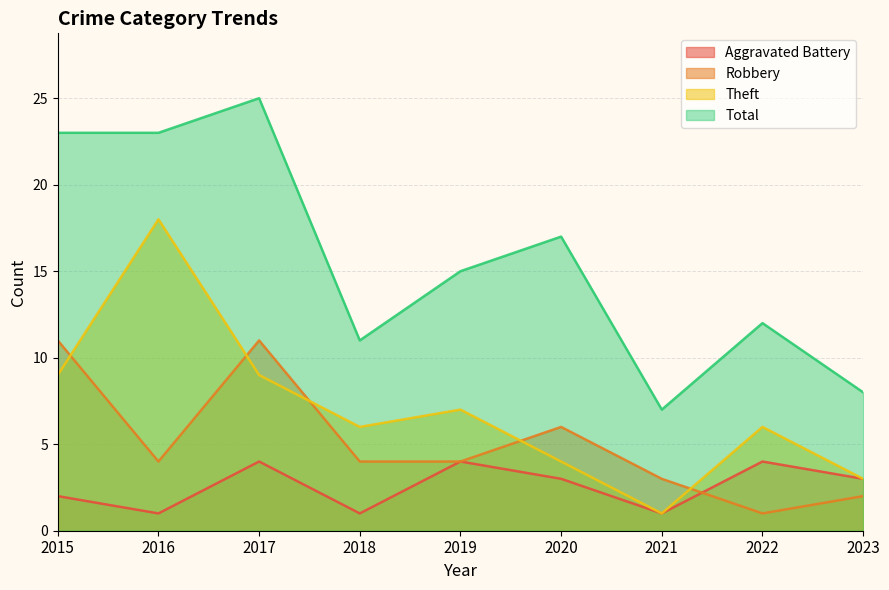

Does the chart have visible grid lines?

Yes